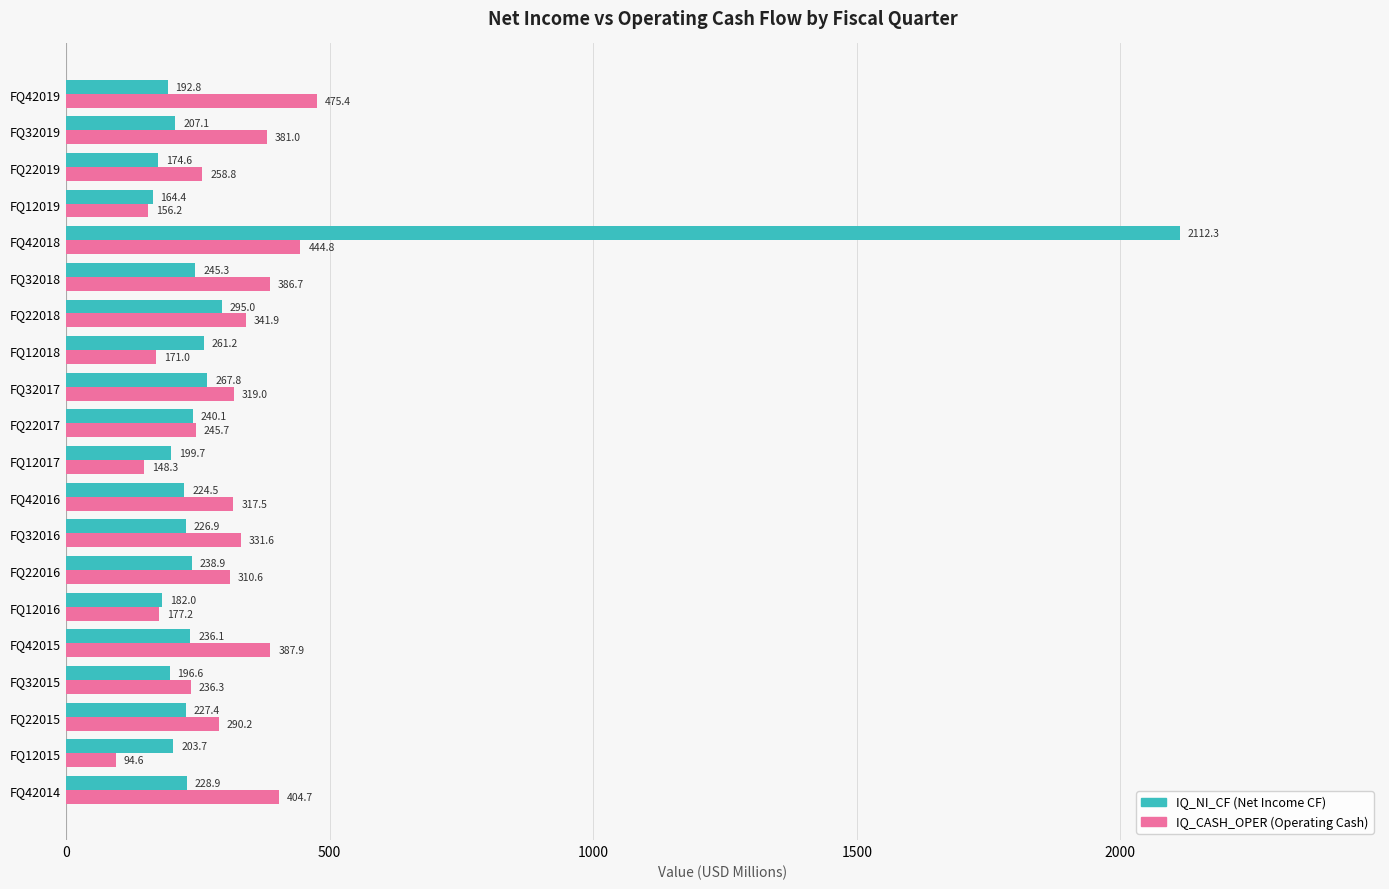

What is the total value across all series at FQ32017?

586.8